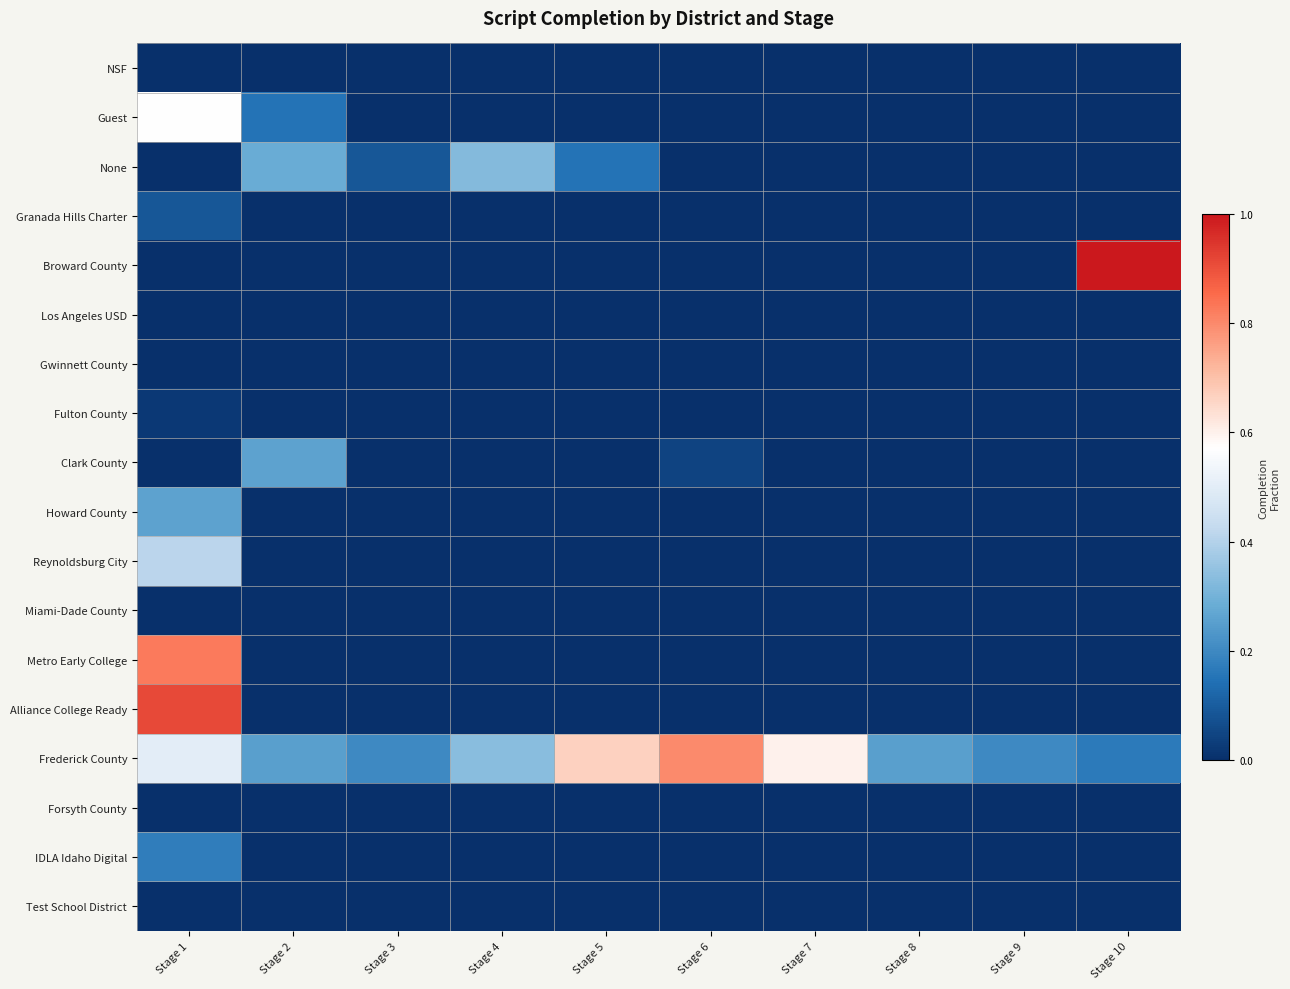

Reading left to right, list all the values displayed in this chart.

NSF: Stage 1=0.0	Stage 2=0.0	Stage 3=0.0	Stage 4=0.0	Stage 5=0.0	Stage 6=0.0	Stage 7=0.0	Stage 8=0.0	Stage 9=0.0	Stage 10=0.0
Guest: Stage 1=0.6	Stage 2=0.2	Stage 3=0.0	Stage 4=0.0	Stage 5=0.0	Stage 6=0.0	Stage 7=0.0	Stage 8=0.0	Stage 9=0.0	Stage 10=0.0
None: Stage 1=0.0	Stage 2=0.3	Stage 3=0.1	Stage 4=0.3	Stage 5=0.2	Stage 6=0.0	Stage 7=0.0	Stage 8=0.0	Stage 9=0.0	Stage 10=0.0
Granada Hills Charter: Stage 1=0.1	Stage 2=0.0	Stage 3=0.0	Stage 4=0.0	Stage 5=0.0	Stage 6=0.0	Stage 7=0.0	Stage 8=0.0	Stage 9=0.0	Stage 10=0.0
Broward County: Stage 1=0.0	Stage 2=0.0	Stage 3=0.0	Stage 4=0.0	Stage 5=0.0	Stage 6=0.0	Stage 7=0.0	Stage 8=0.0	Stage 9=0.0	Stage 10=1.0
Los Angeles USD: Stage 1=0.0	Stage 2=0.0	Stage 3=0.0	Stage 4=0.0	Stage 5=0.0	Stage 6=0.0	Stage 7=0.0	Stage 8=0.0	Stage 9=0.0	Stage 10=0.0
Gwinnett County: Stage 1=0.0	Stage 2=0.0	Stage 3=0.0	Stage 4=0.0	Stage 5=0.0	Stage 6=0.0	Stage 7=0.0	Stage 8=0.0	Stage 9=0.0	Stage 10=0.0
Fulton County: Stage 1=0.0	Stage 2=0.0	Stage 3=0.0	Stage 4=0.0	Stage 5=0.0	Stage 6=0.0	Stage 7=0.0	Stage 8=0.0	Stage 9=0.0	Stage 10=0.0
Clark County: Stage 1=0.0	Stage 2=0.3	Stage 3=0.0	Stage 4=0.0	Stage 5=0.0	Stage 6=0.0	Stage 7=0.0	Stage 8=0.0	Stage 9=0.0	Stage 10=0.0
Howard County: Stage 1=0.3	Stage 2=0.0	Stage 3=0.0	Stage 4=0.0	Stage 5=0.0	Stage 6=0.0	Stage 7=0.0	Stage 8=0.0	Stage 9=0.0	Stage 10=0.0
Reynoldsburg City: Stage 1=0.4	Stage 2=0.0	Stage 3=0.0	Stage 4=0.0	Stage 5=0.0	Stage 6=0.0	Stage 7=0.0	Stage 8=0.0	Stage 9=0.0	Stage 10=0.0
Miami-Dade County: Stage 1=0.0	Stage 2=0.0	Stage 3=0.0	Stage 4=0.0	Stage 5=0.0	Stage 6=0.0	Stage 7=0.0	Stage 8=0.0	Stage 9=0.0	Stage 10=0.0
Metro Early College: Stage 1=0.8	Stage 2=0.0	Stage 3=0.0	Stage 4=0.0	Stage 5=0.0	Stage 6=0.0	Stage 7=0.0	Stage 8=0.0	Stage 9=0.0	Stage 10=0.0
Alliance College Ready: Stage 1=0.9	Stage 2=0.0	Stage 3=0.0	Stage 4=0.0	Stage 5=0.0	Stage 6=0.0	Stage 7=0.0	Stage 8=0.0	Stage 9=0.0	Stage 10=0.0
Frederick County: Stage 1=0.5	Stage 2=0.2	Stage 3=0.2	Stage 4=0.3	Stage 5=0.7	Stage 6=0.8	Stage 7=0.6	Stage 8=0.2	Stage 9=0.2	Stage 10=0.2
Forsyth County: Stage 1=0.0	Stage 2=0.0	Stage 3=0.0	Stage 4=0.0	Stage 5=0.0	Stage 6=0.0	Stage 7=0.0	Stage 8=0.0	Stage 9=0.0	Stage 10=0.0
IDLA Idaho Digital: Stage 1=0.2	Stage 2=0.0	Stage 3=0.0	Stage 4=0.0	Stage 5=0.0	Stage 6=0.0	Stage 7=0.0	Stage 8=0.0	Stage 9=0.0	Stage 10=0.0
Test School District: Stage 1=0.0	Stage 2=0.0	Stage 3=0.0	Stage 4=0.0	Stage 5=0.0	Stage 6=0.0	Stage 7=0.0	Stage 8=0.0	Stage 9=0.0	Stage 10=0.0